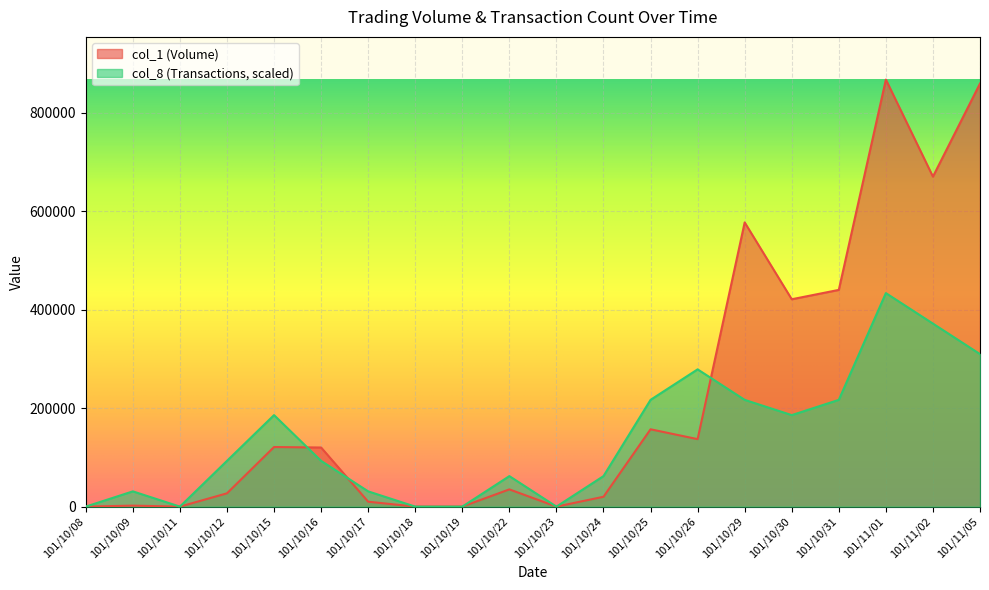

What is the difference between the maximum and minimum values in the col_1 series?

867000.0